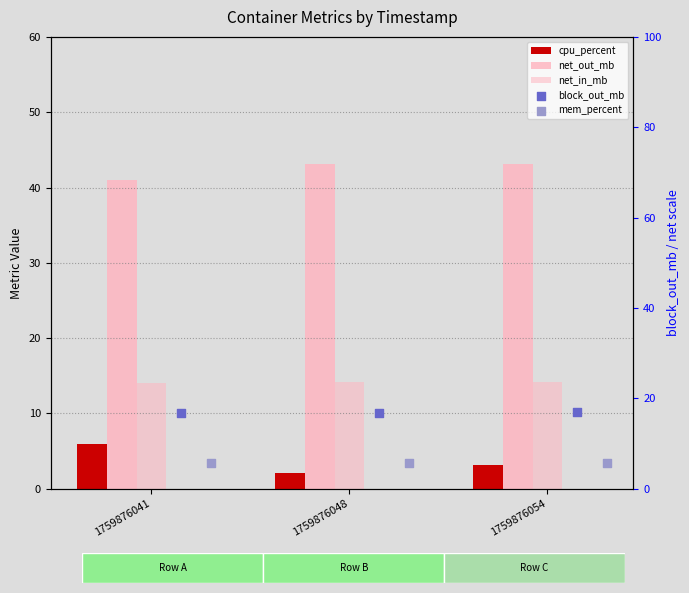

Which series contains the lowest Y value?

cpu_percent